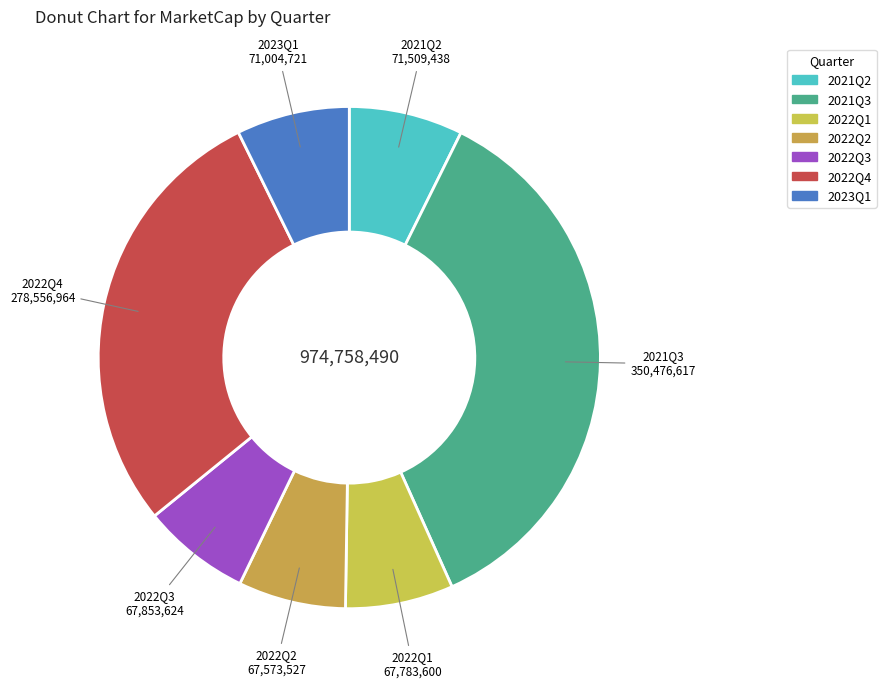

Is it true that 2022Q1 is 21% of the pie?

False